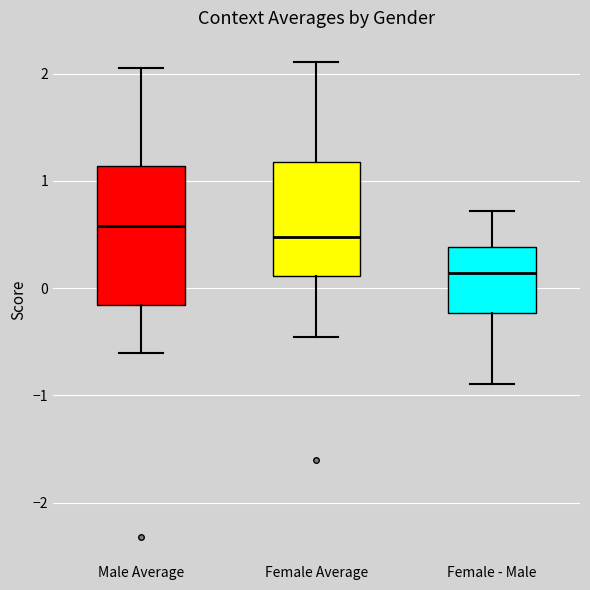

Which box is the tallest, from its lower edge to its upper edge?

Male Average